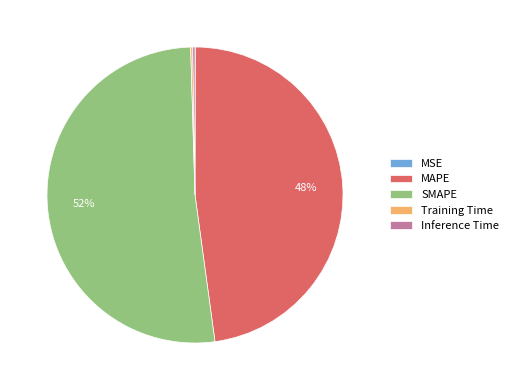

Which category has the biggest portion of the pie?

SMAPE